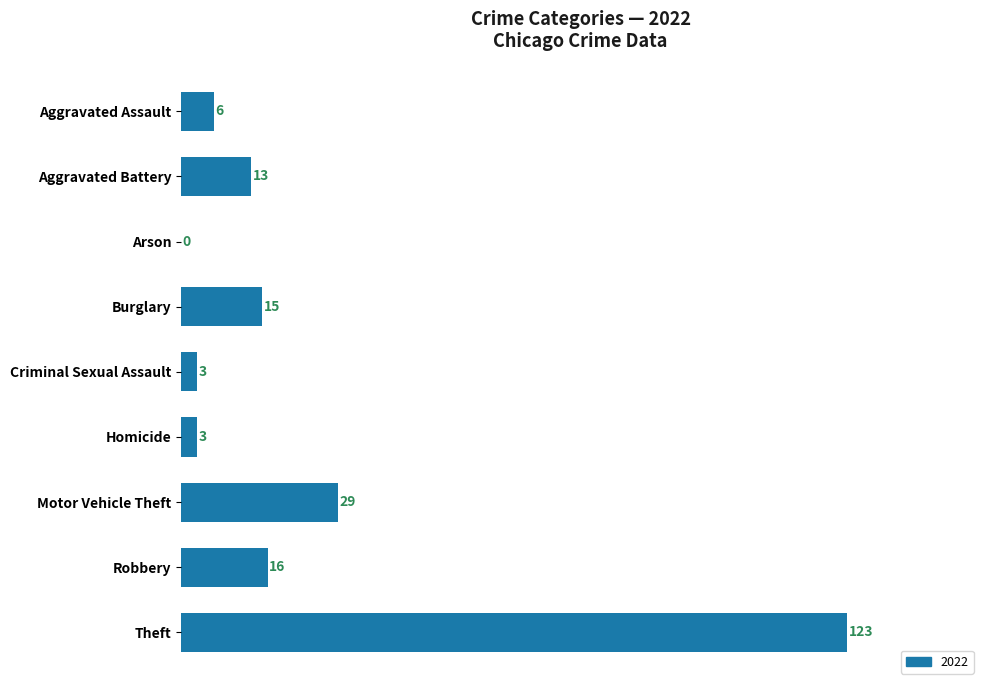

What is the sum of all values?

208